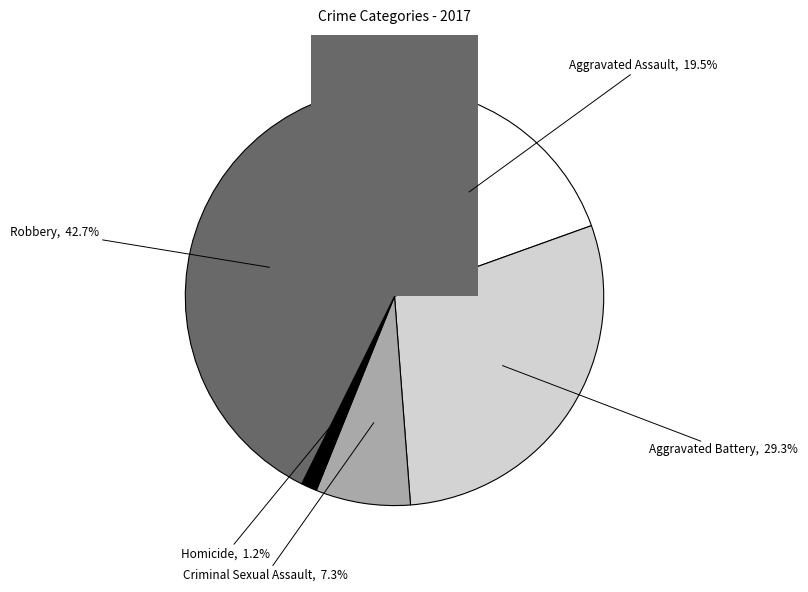

To the nearest percent, what percentage of the pie is Homicide?

1%